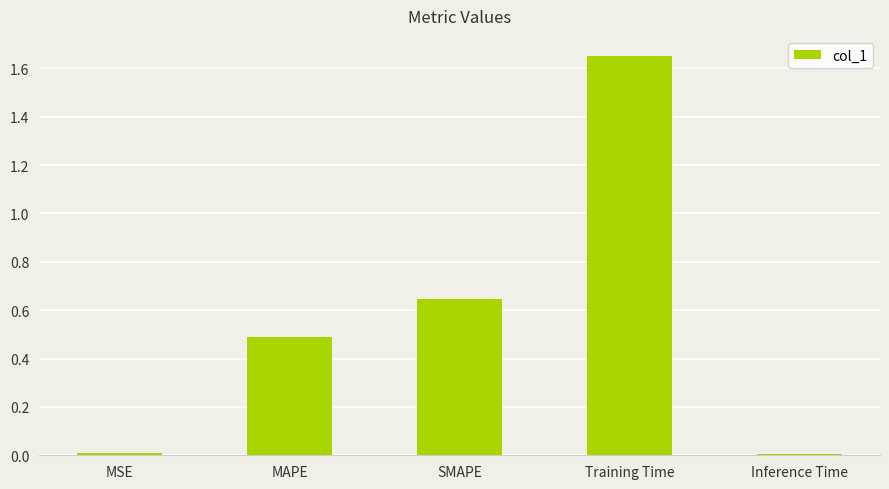

At which category does the chart reach its peak across all series?

Training Time